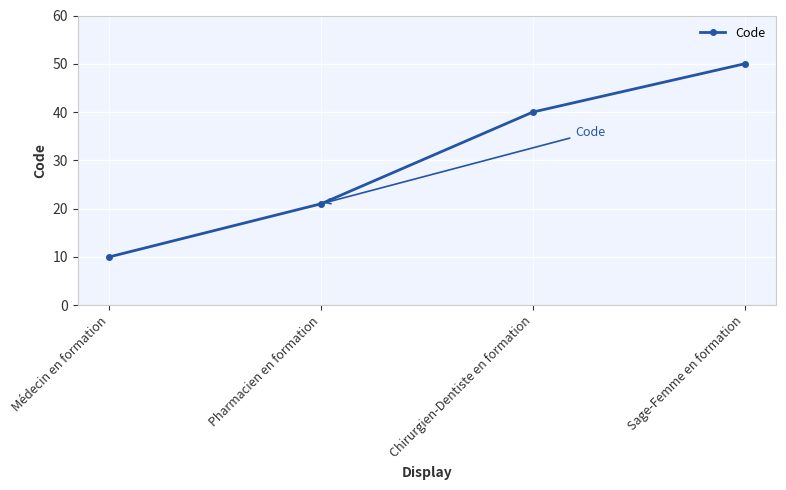

Count the values in the range 21 to 50.

3